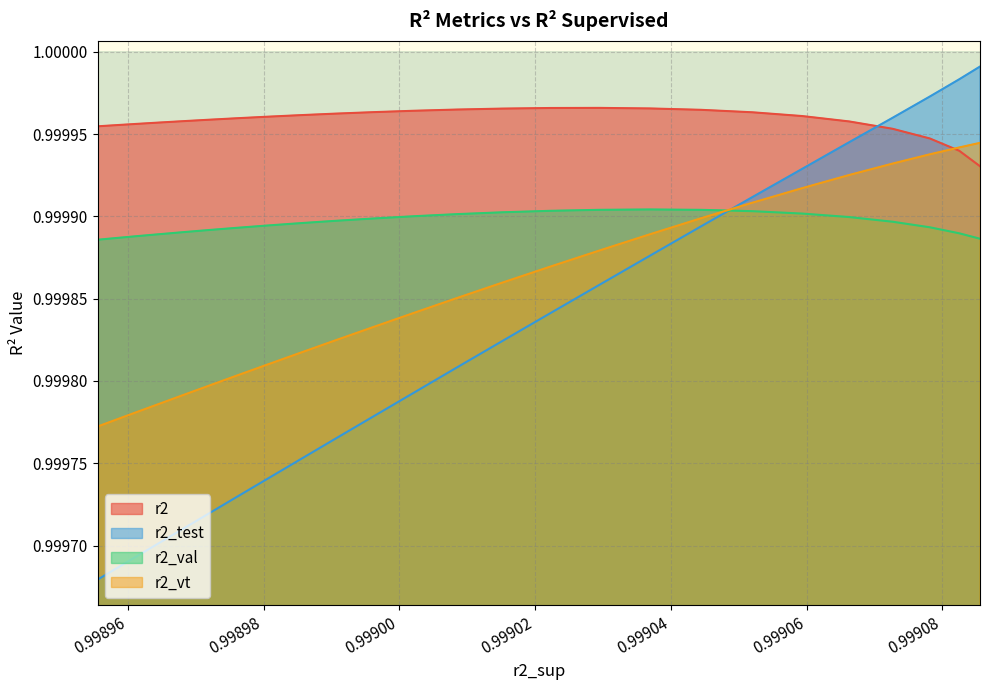

True or false: r2_val and r2 cross at least once.

False